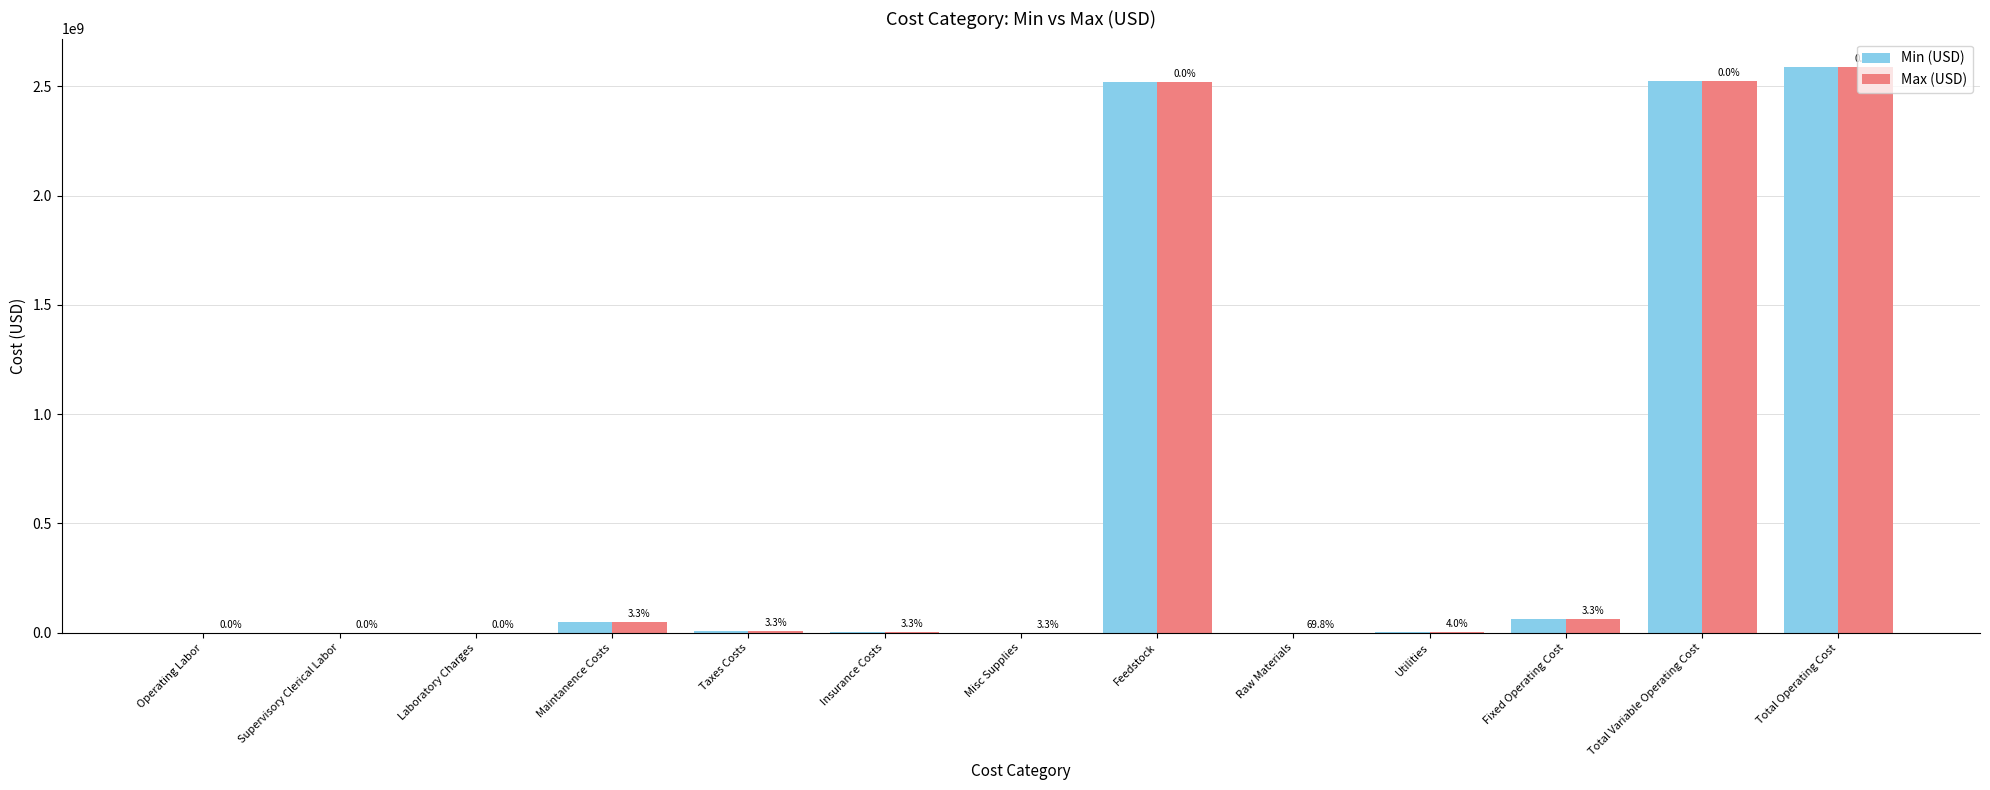

How many groups of bars are there?

13